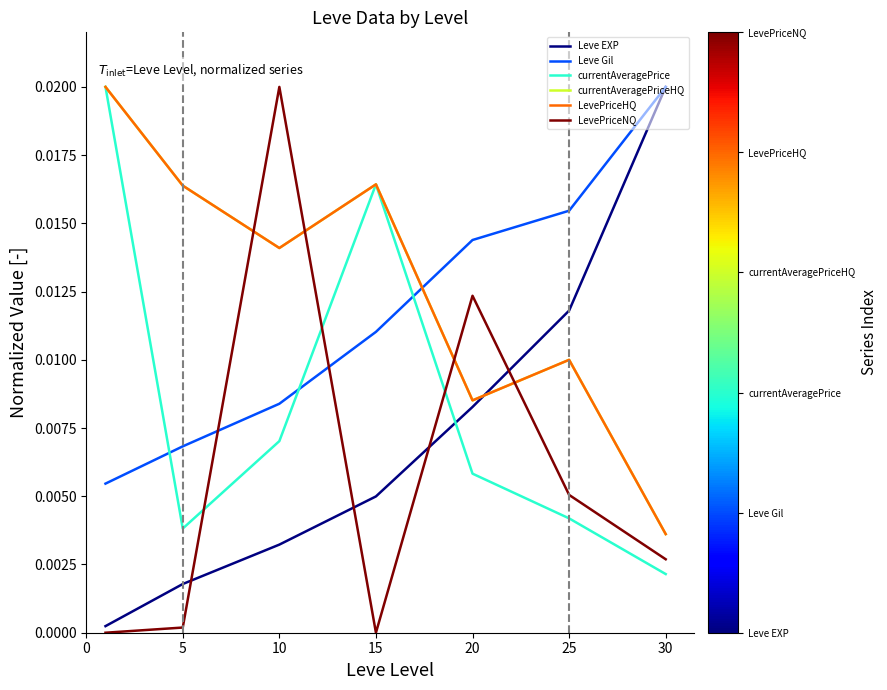

Is this an area chart (filled region under the line)?

No